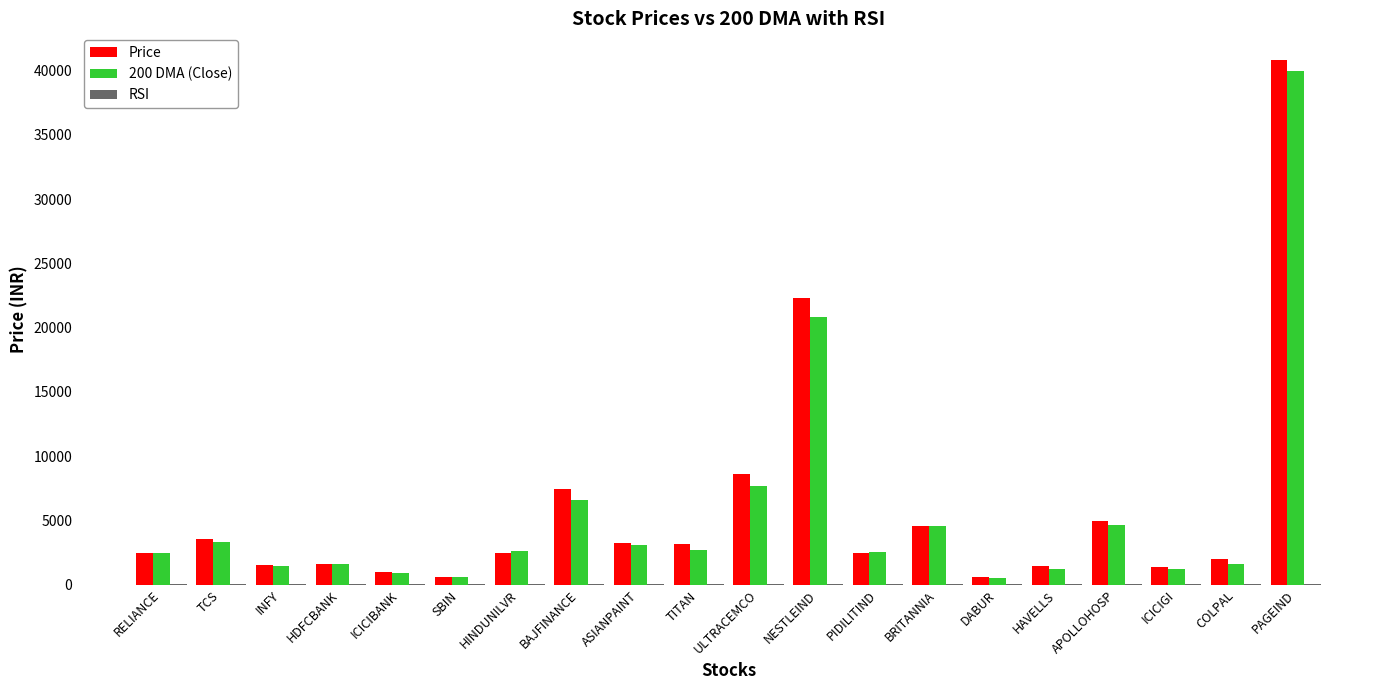

What is the greatest value displayed?

40847.2